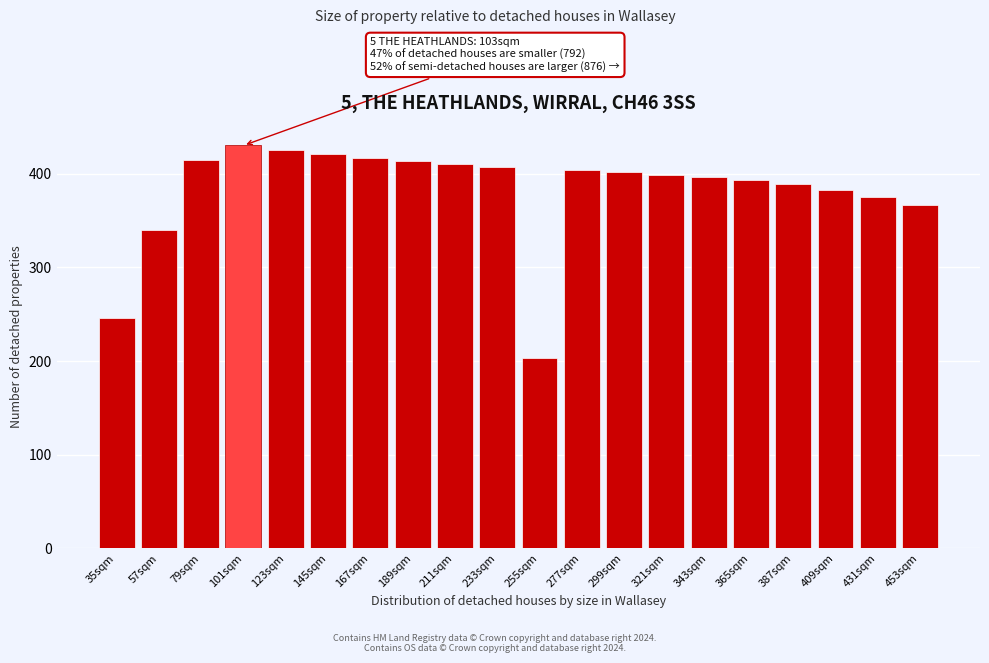

What is the difference between the maximum and minimum values?

227.2